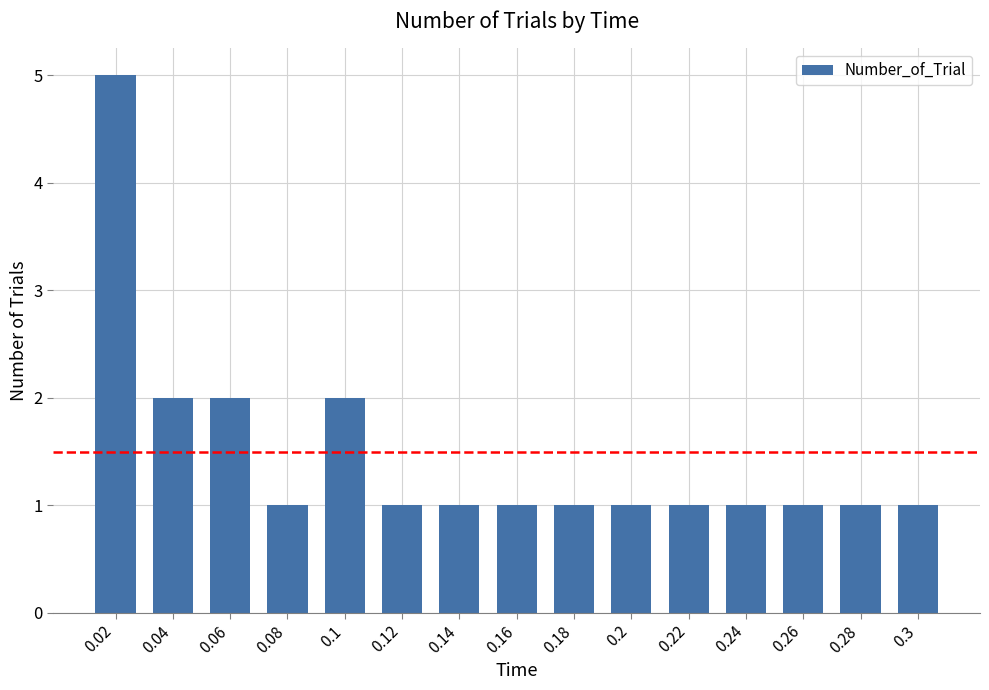

What is the difference between the values at 0.02 and 0.1?

3